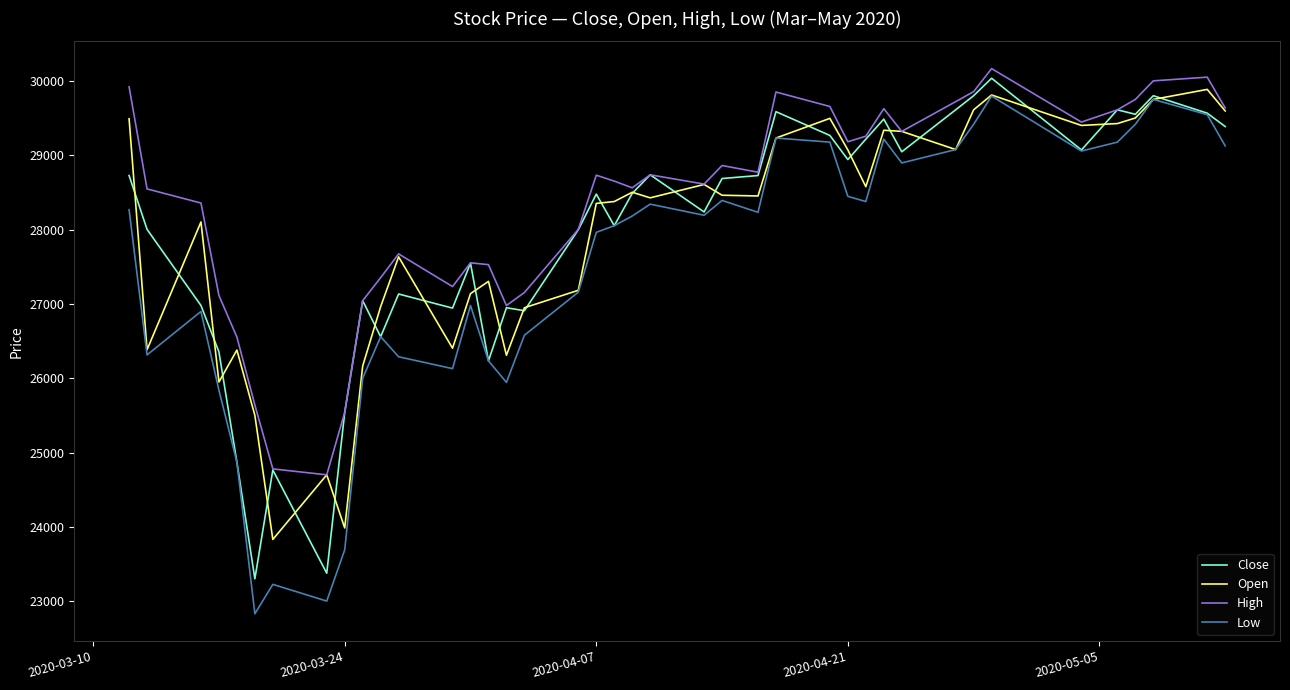

Is this an area chart (filled region under the line)?

No